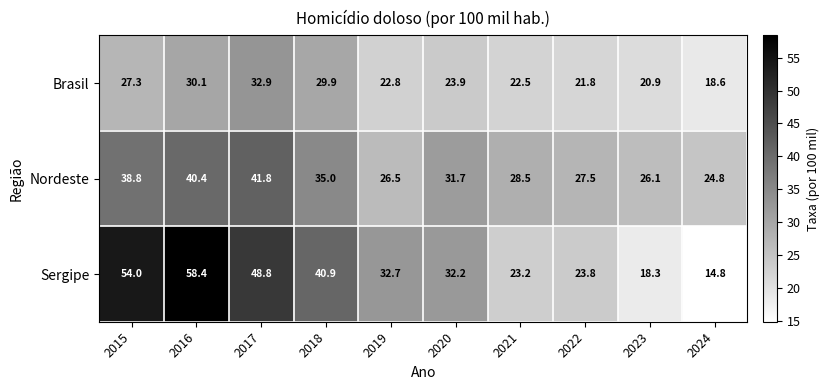

Reading right to left, what are all the values shown in this chart?

Brasil: 2024=18.6	2023=20.9	2022=21.8	2021=22.5	2020=23.9	2019=22.8	2018=29.9	2017=32.9	2016=30.1	2015=27.3
Nordeste: 2024=24.8	2023=26.1	2022=27.5	2021=28.5	2020=31.7	2019=26.5	2018=35.0	2017=41.8	2016=40.4	2015=38.8
Sergipe: 2024=14.8	2023=18.3	2022=23.8	2021=23.2	2020=32.2	2019=32.7	2018=40.9	2017=48.8	2016=58.4	2015=54.0